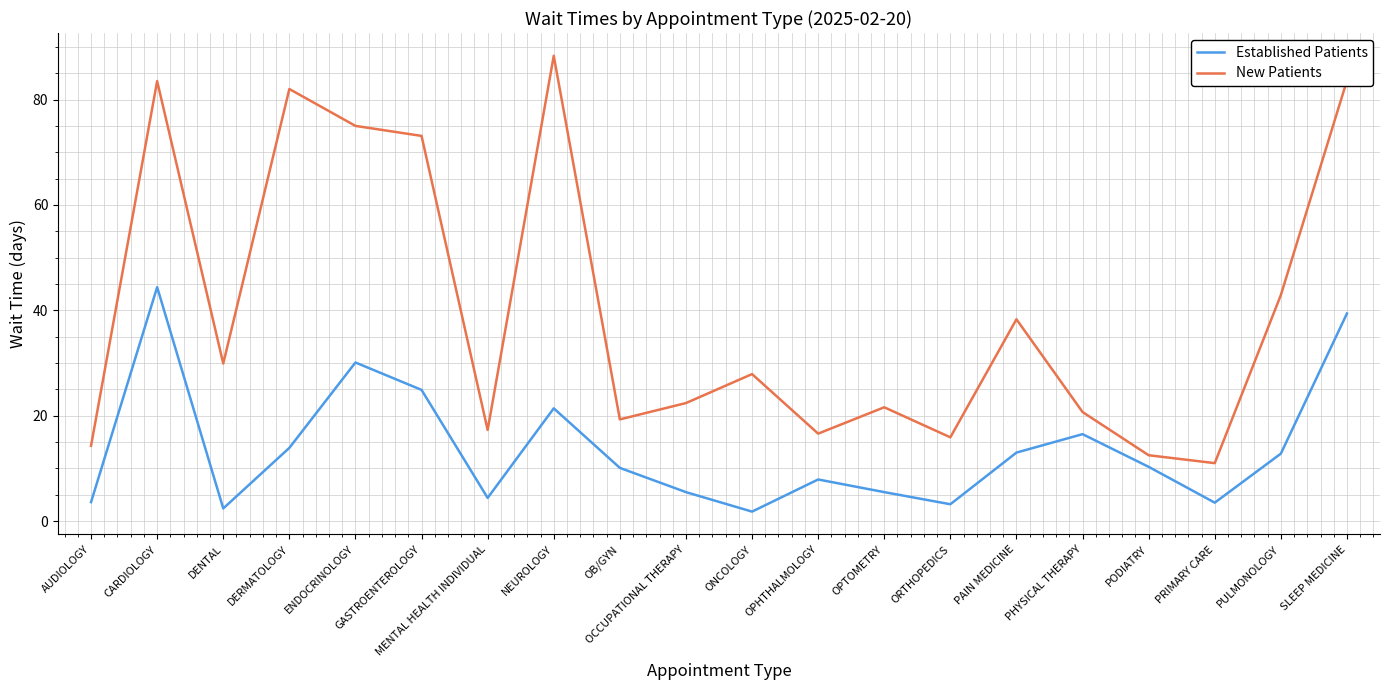

Between AUDIOLOGY and PHYSICAL THERAPY, which series saw the biggest shift?

Established Patients